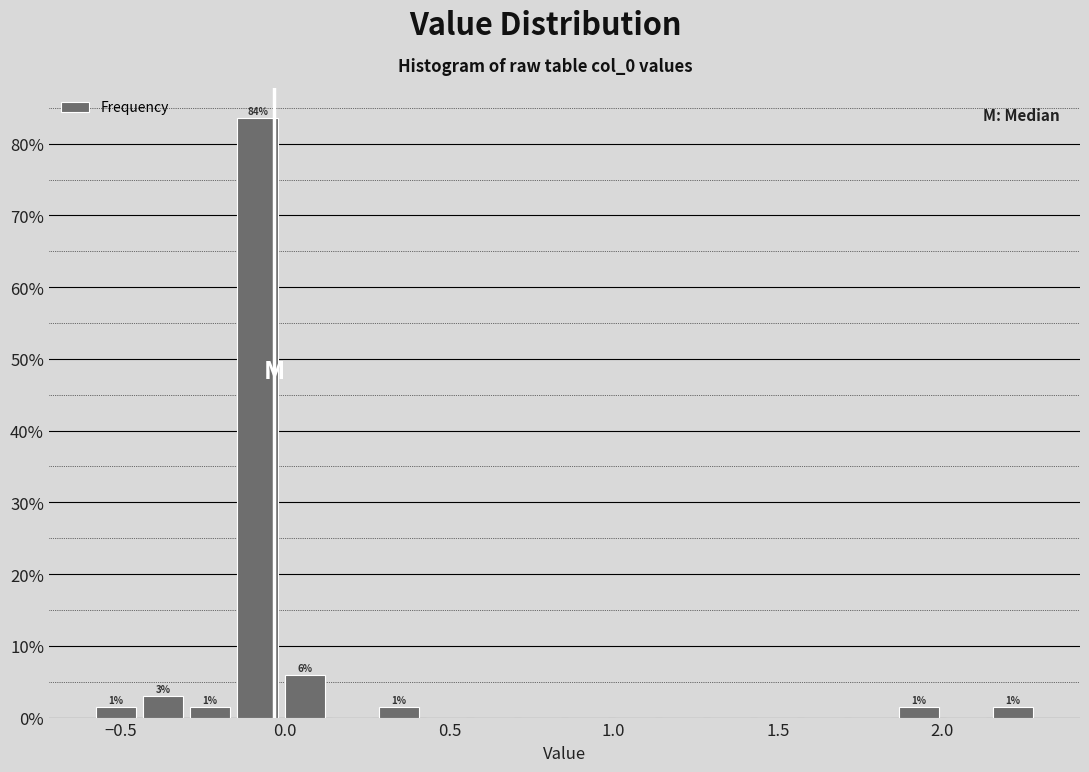

Around what value on the x-axis is the tallest bar? Give the approximate position of its centre, as read against the axis.

-0.10